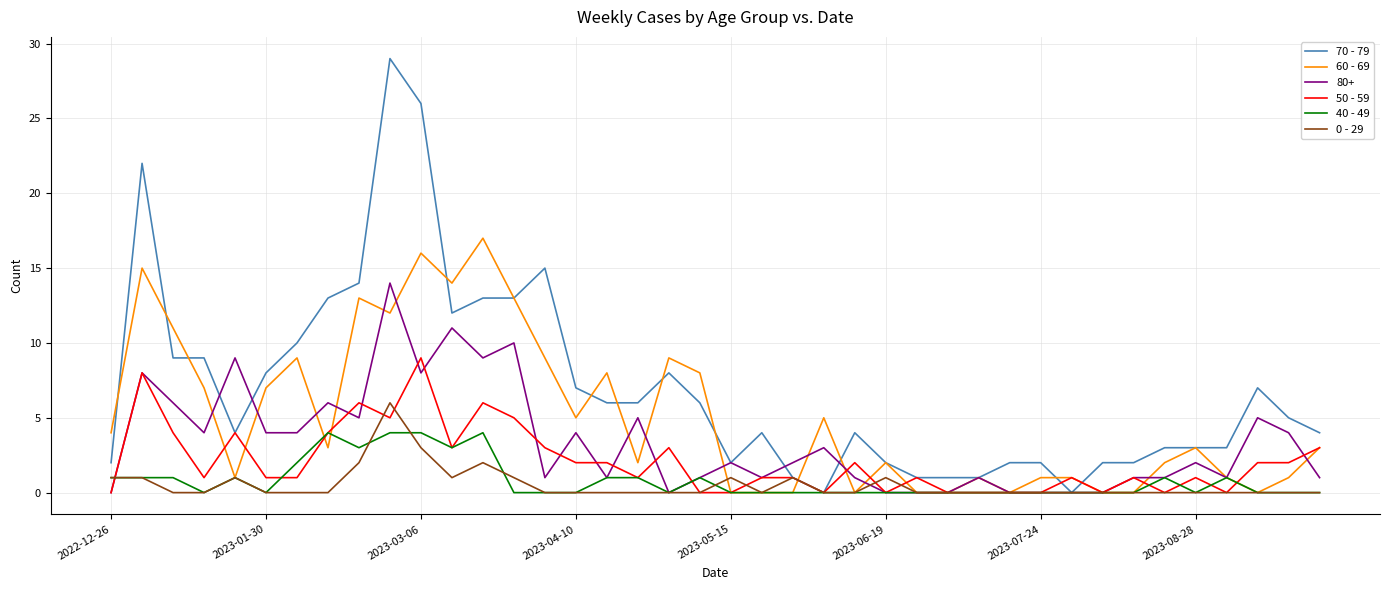

Which series has the largest total across all categories?

70 - 79